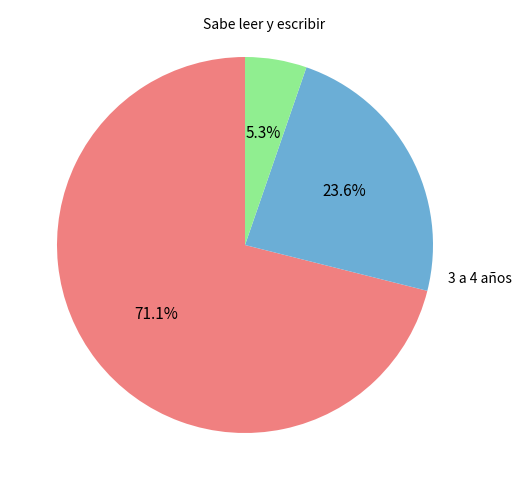

Does any single category account for the majority?

Yes